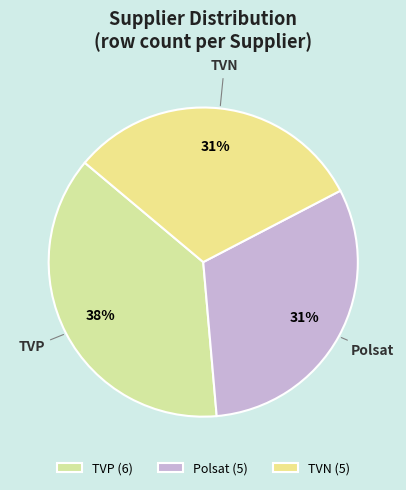

How many slices are in this pie chart?

3